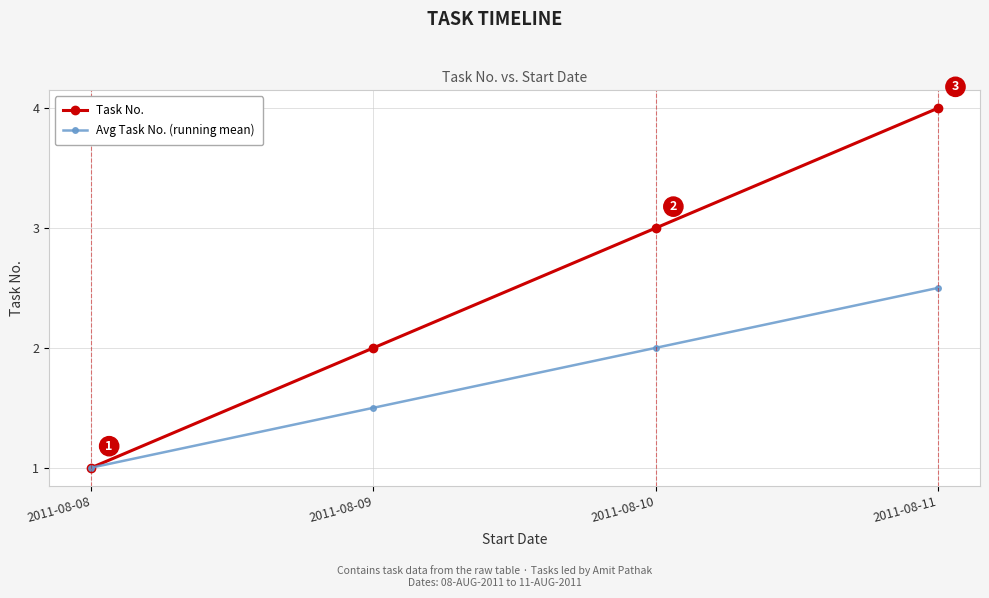

How many distinct data groups are displayed?

2